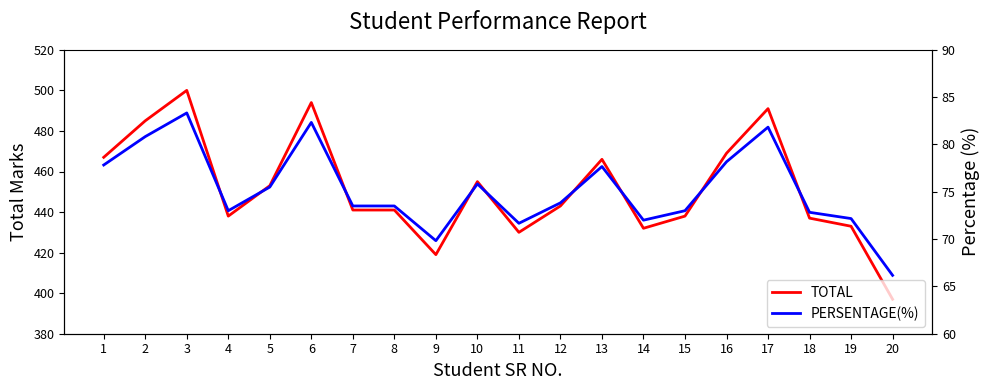

Which has a higher value, 7 or 4?

7